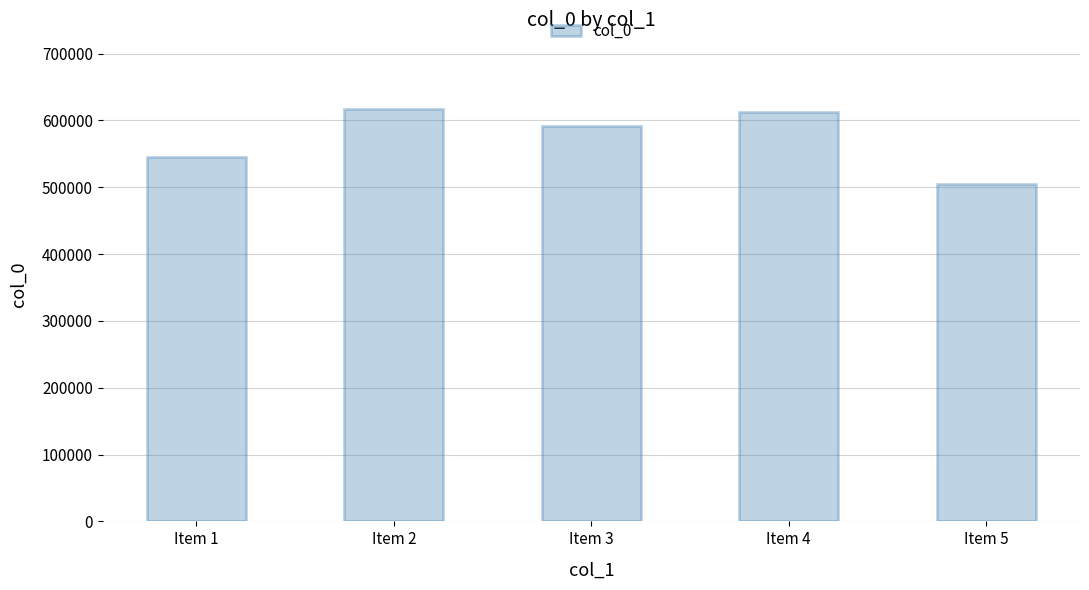

The chart shows a value of 617443 at Item 2. True or false?

True